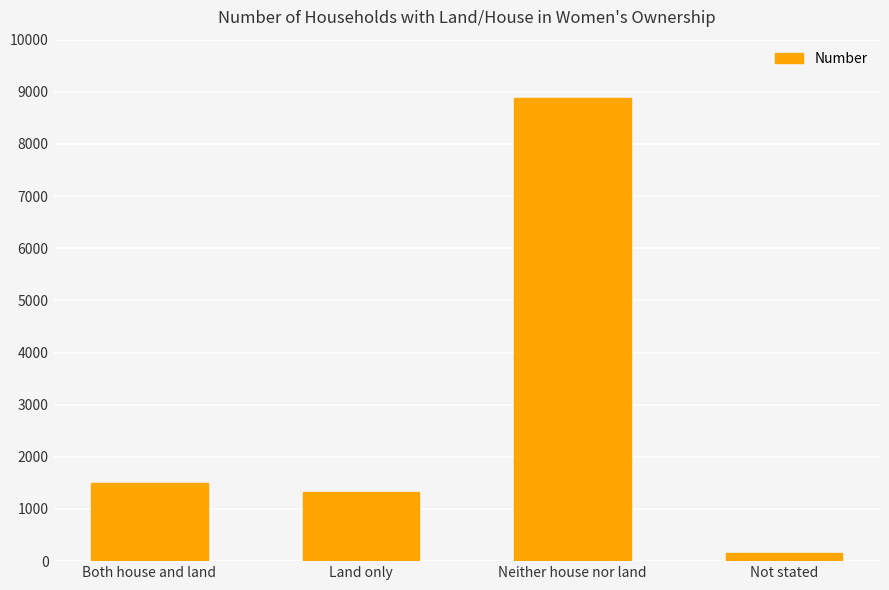

What is the value of the 2nd bar from the left?

1328